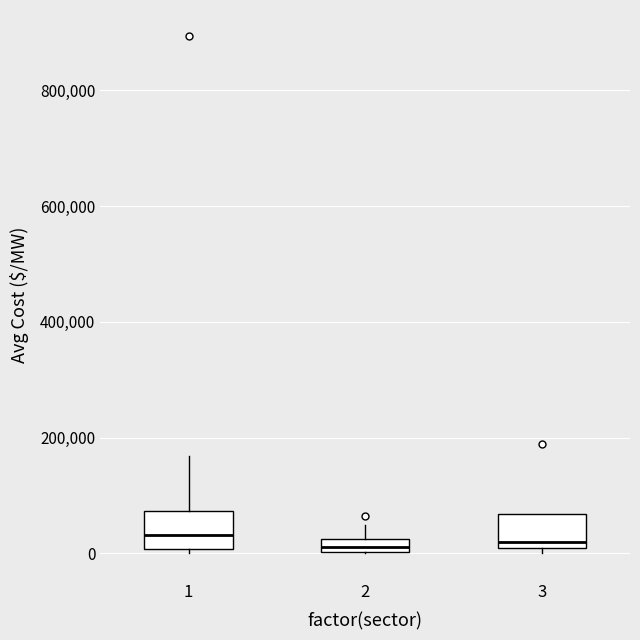

Where is the lower edge of the box at x = 3 on the y-axis? The values are not printed on the chart, so give them approximately, as read against the axis.

0